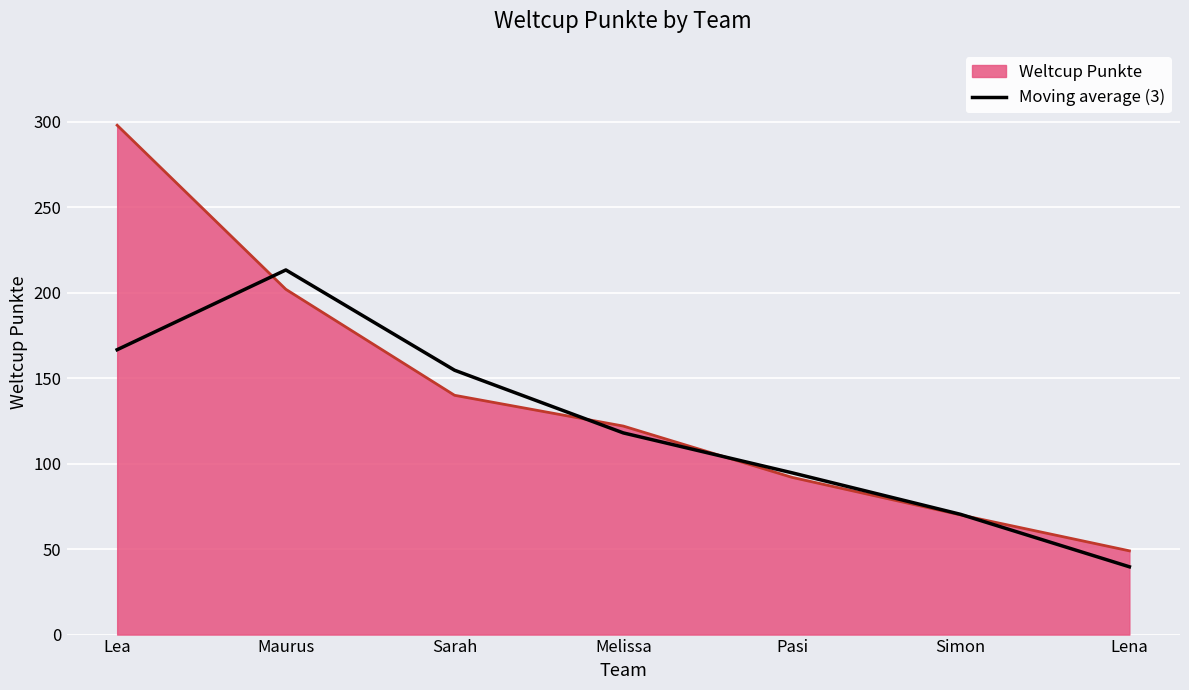

Rank the categories by Weltcup Punkte value from lowest to highest.

Lena, Simon, Pasi, Melissa, Sarah, Maurus, Lea